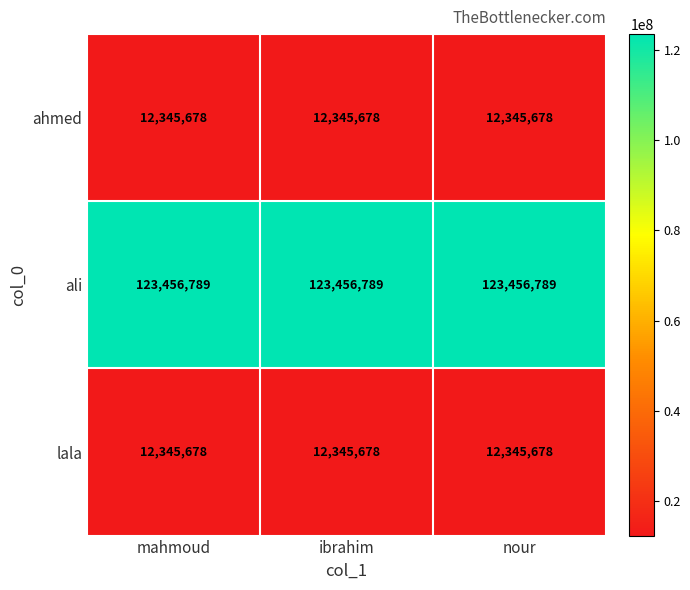

What value does the ahmed series have at ibrahim?

12345678